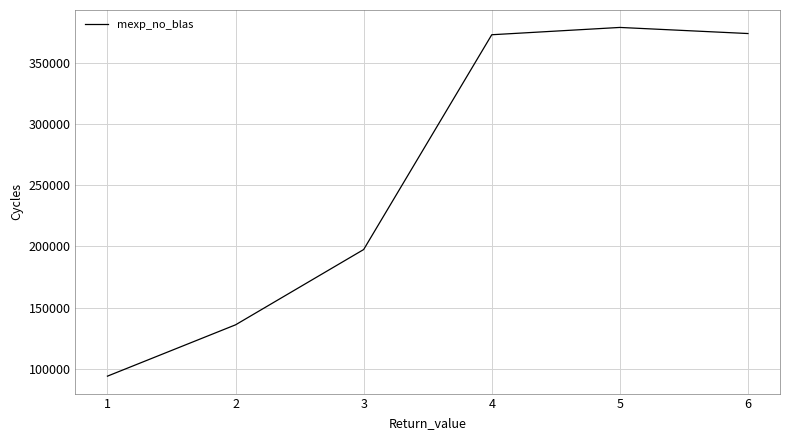

What is the sum of all values?

1553383.5